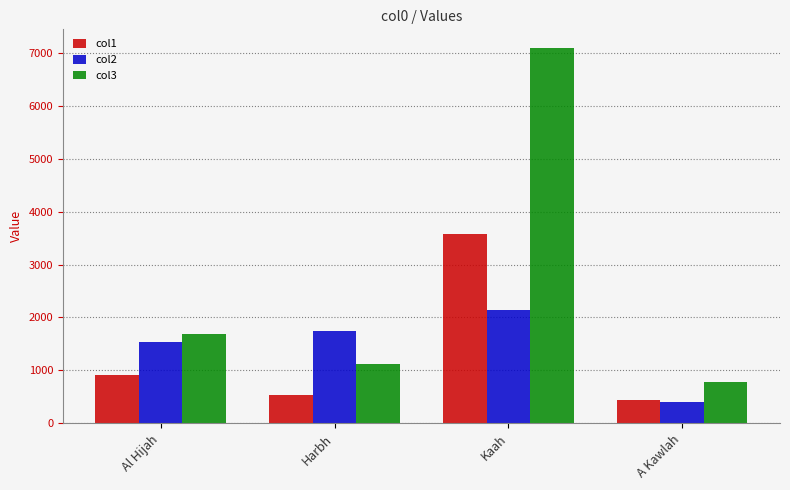

How many bars are there in total?

12